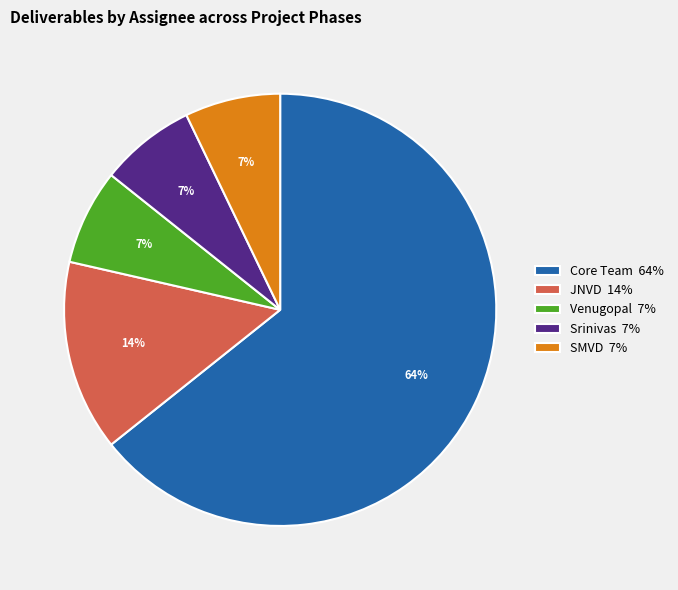

Which slice is the largest?

Core Team 64%